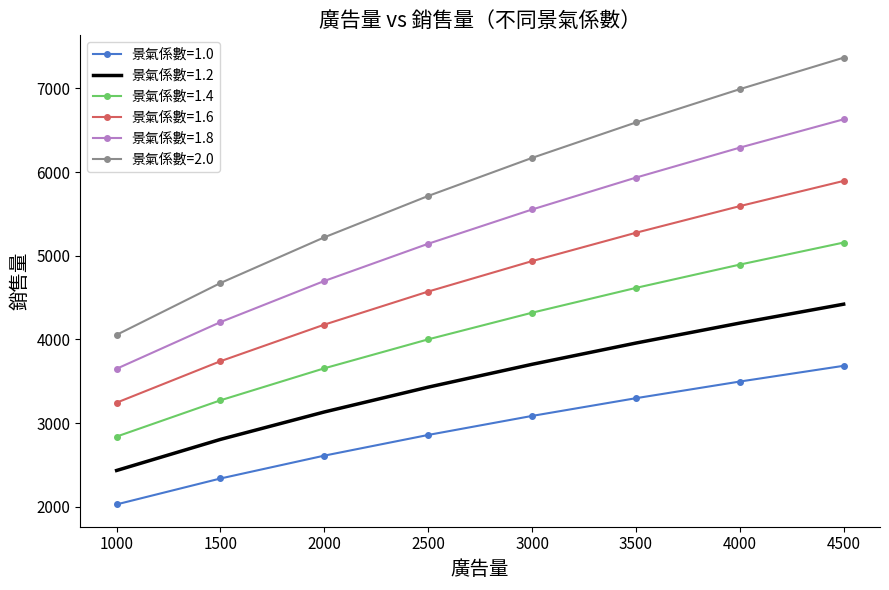

What is the maximum value shown in the chart?

7368.6